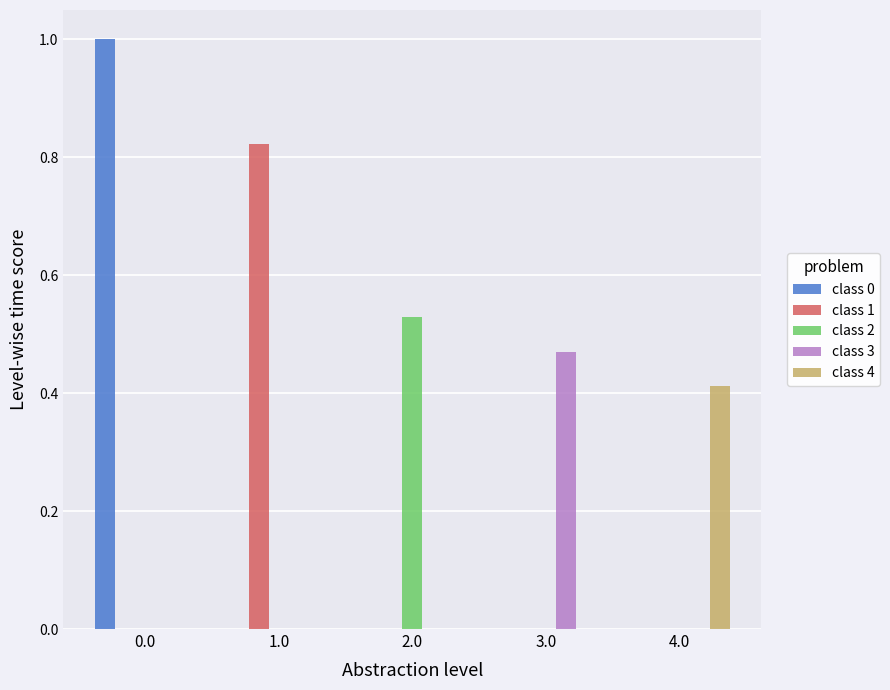

What is the greatest value displayed?

1.0